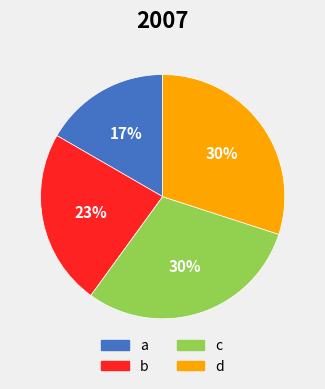

To the nearest percent, what percentage of the pie is b?

23%